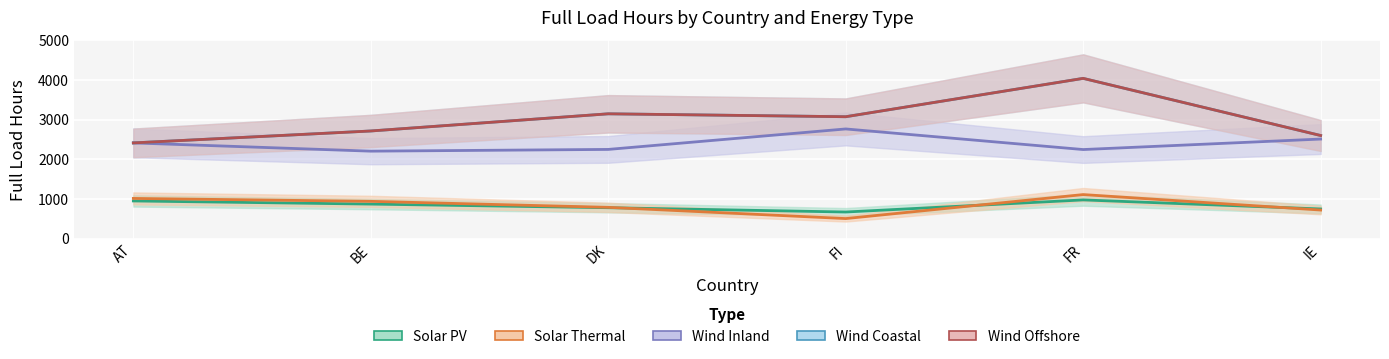

In Wind Coastal, how many points are lower than both neighbors (excluding endpoints)?

1